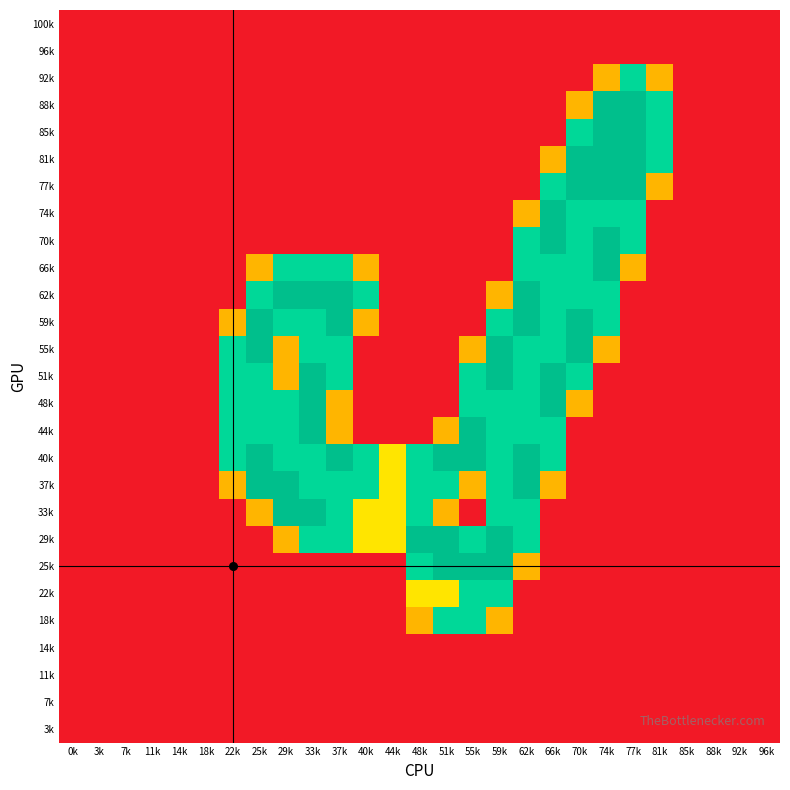

Between 77k and 3k, which is larger?

77k